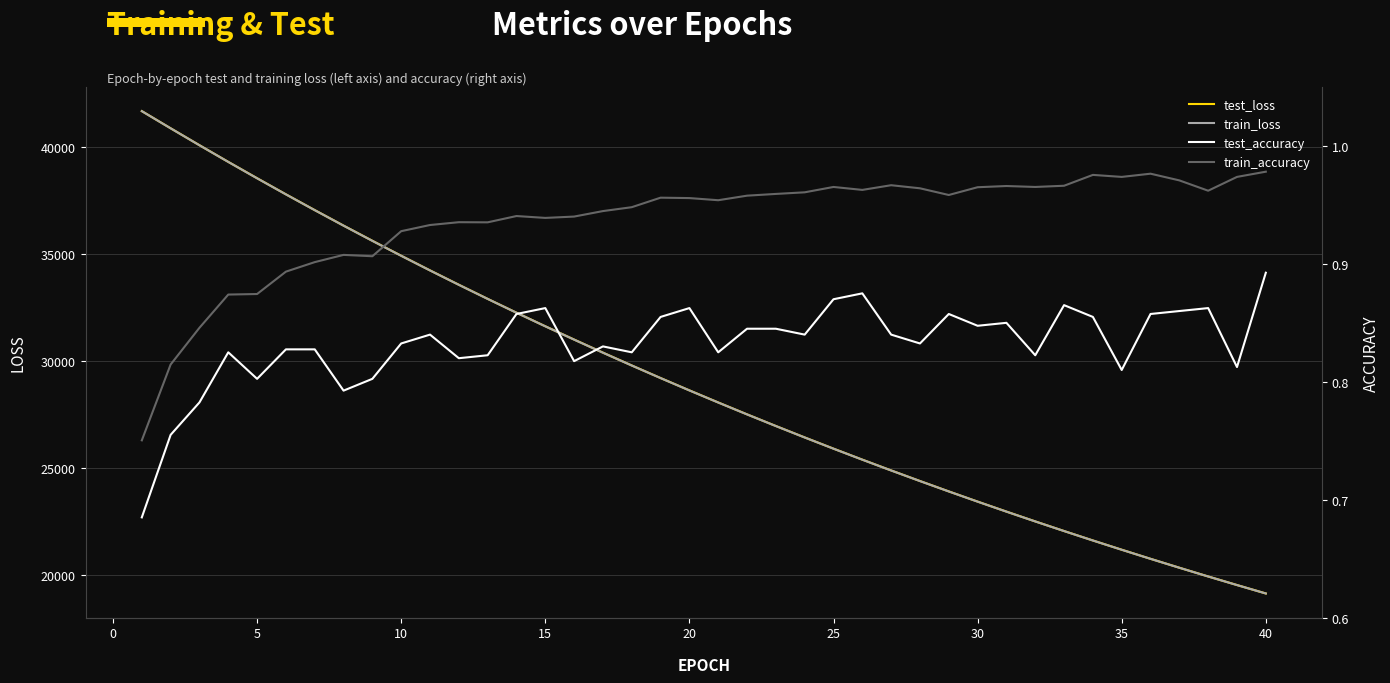

What is the value of the test_loss point at the 3rd from the left?

40074.6